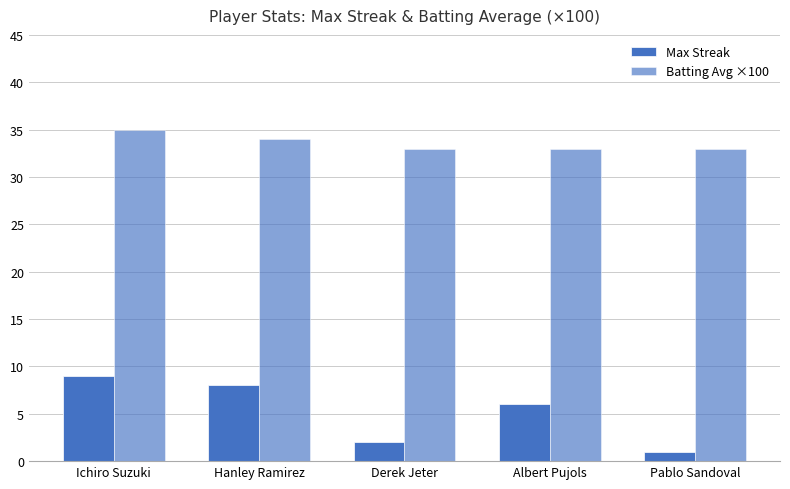

Reading left to right, extract all data points from this chart.

Max Streak: Ichiro Suzuki=9	Hanley Ramirez=8	Derek Jeter=2	Albert Pujols=6	Pablo Sandoval=1
Batting Avg ×100: Ichiro Suzuki=35	Hanley Ramirez=34	Derek Jeter=33	Albert Pujols=33	Pablo Sandoval=33